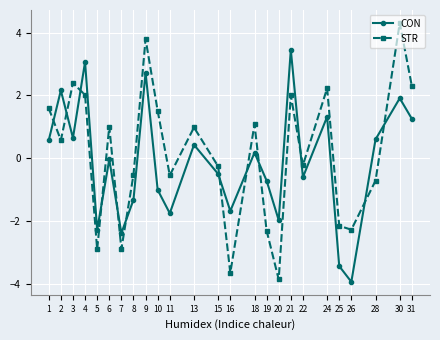

At which category is the sum across all series the highest?

9